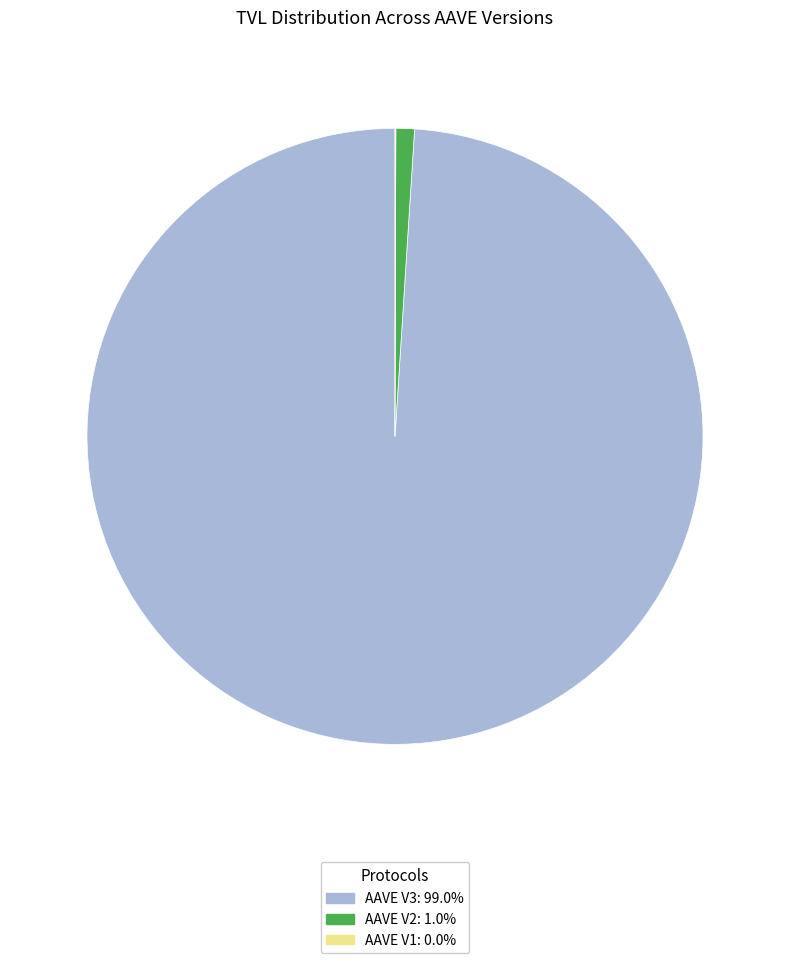

Which category has the biggest portion of the pie?

AAVE V3